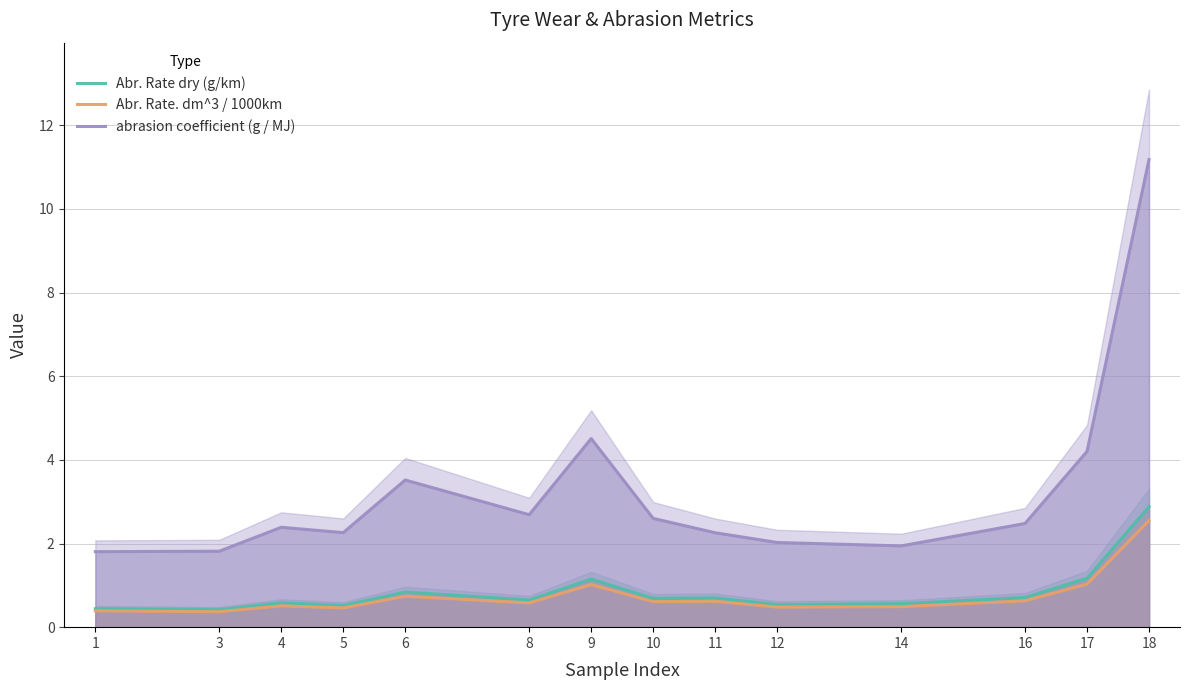

Which series has the largest total across all categories?

abrasion coefficient (g / MJ)